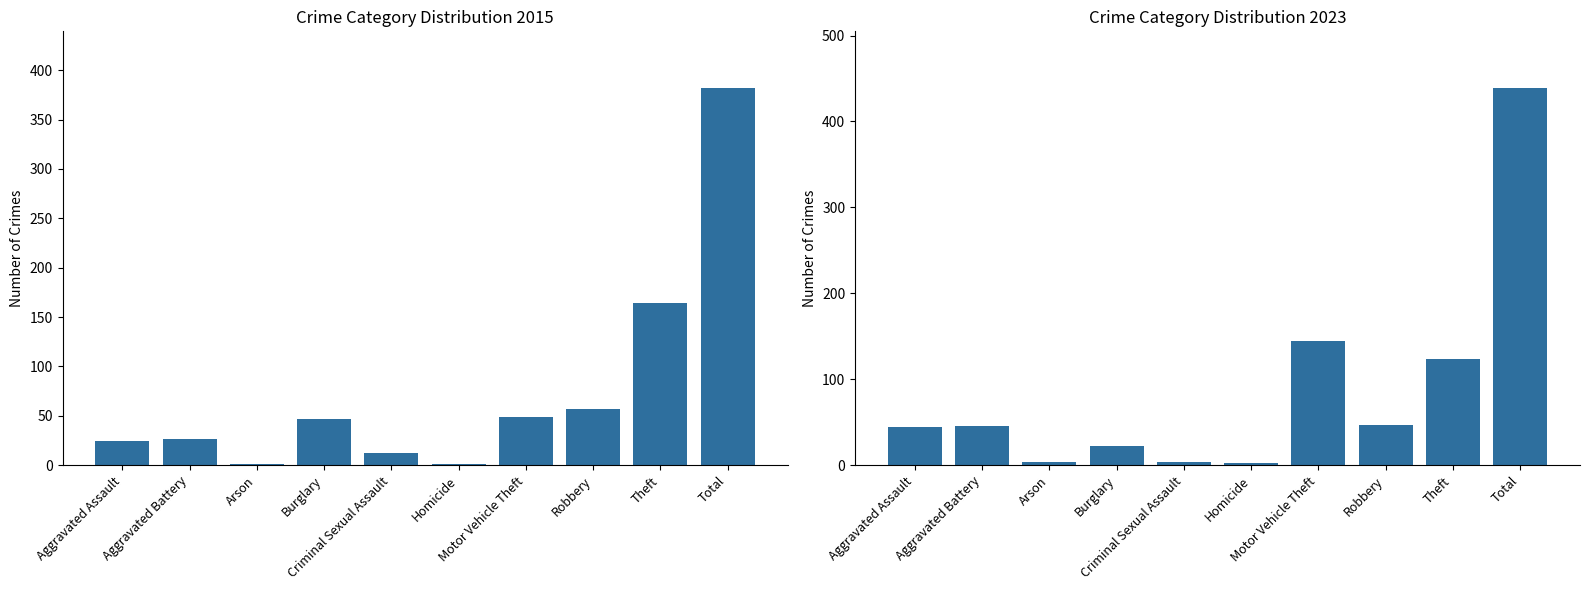

At which label is the value closest to 191?

Theft